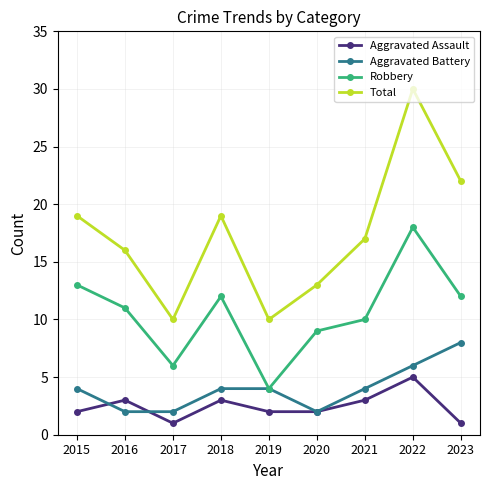

True or false: Aggravated Assault and Total cross at least once.

False